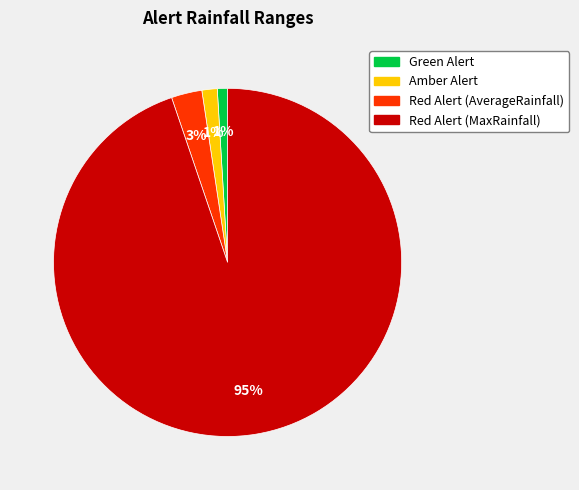

To the nearest percent, what portion does Amber Alert represent?

1%